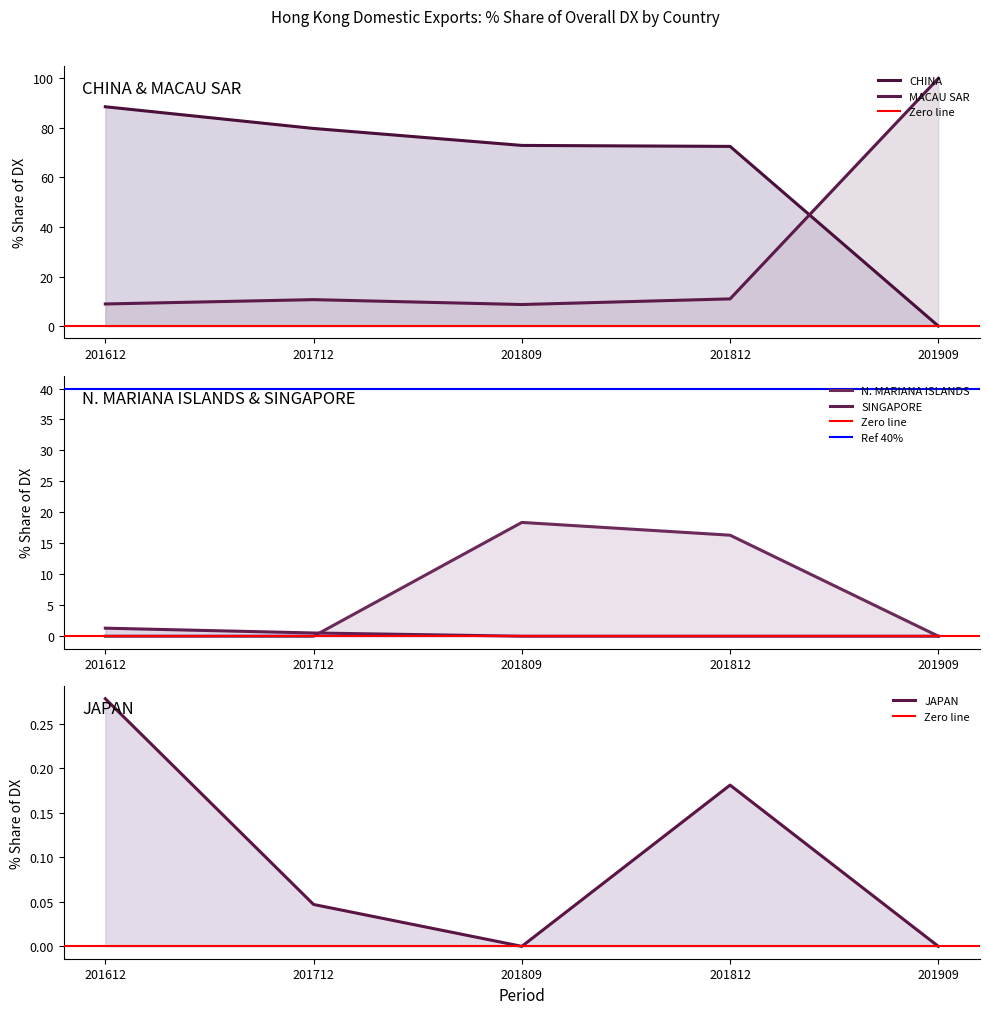

True or false: JAPAN and CHINA cross at least once.

False